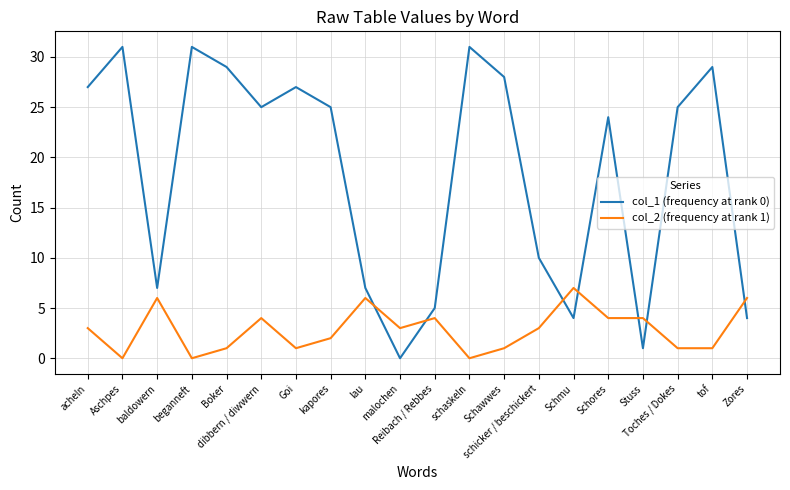

Where is col_1 (frequency at rank 0) nearest to the value 15?

schicker / beschickert